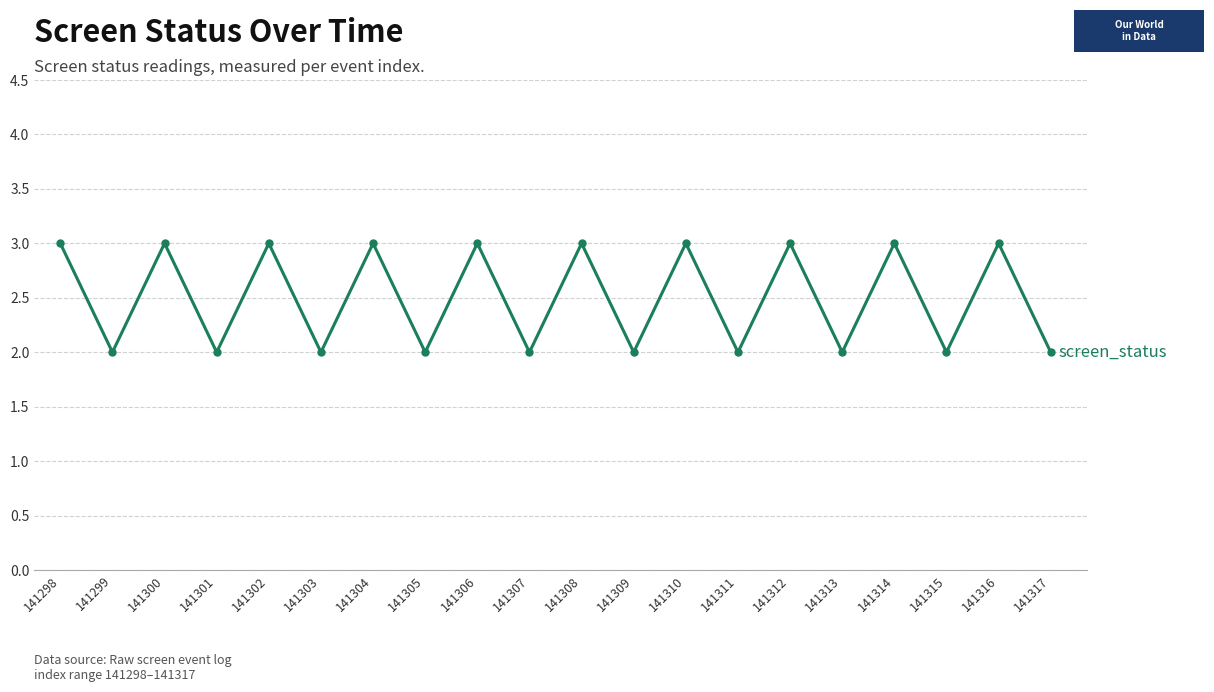

The value at 141302 is 3. True or false?

True